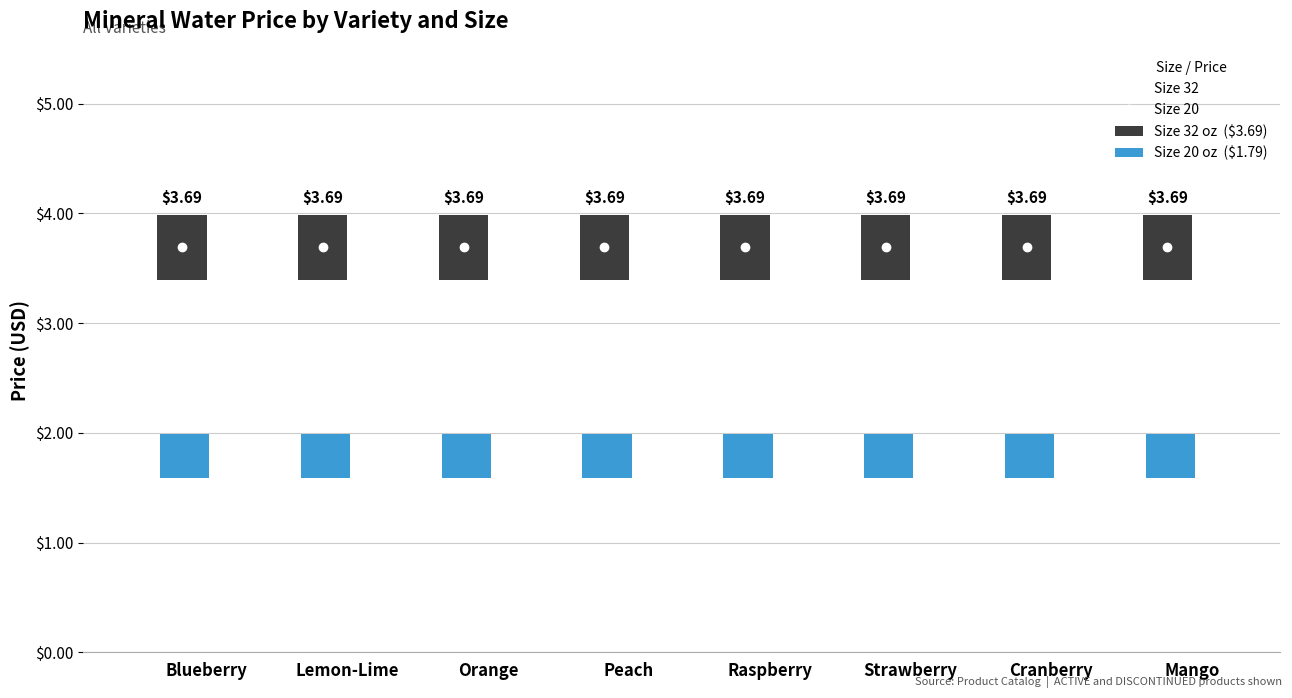

What are all the series names shown in the legend?

Size 20, Size 32